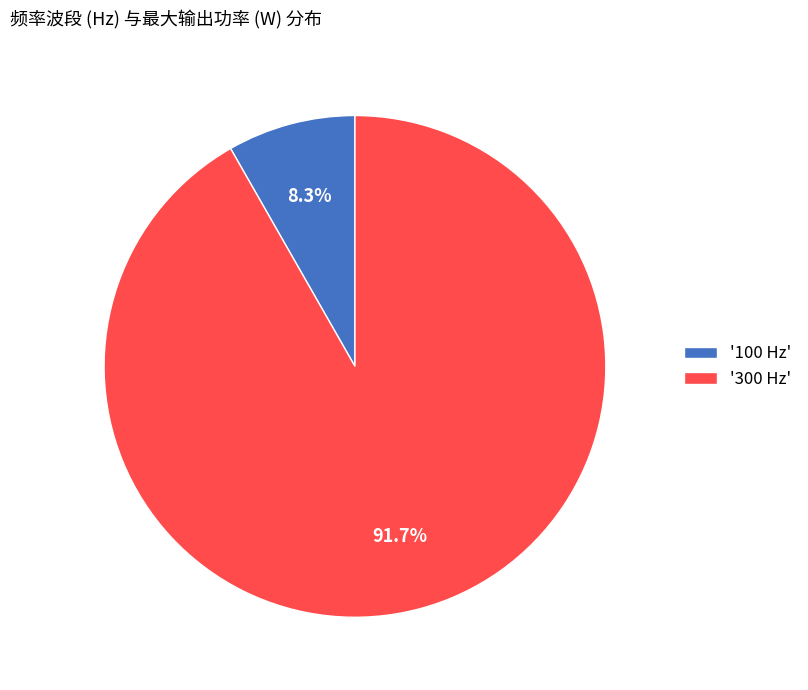

Which category has the smallest portion of the pie?

'100 Hz'